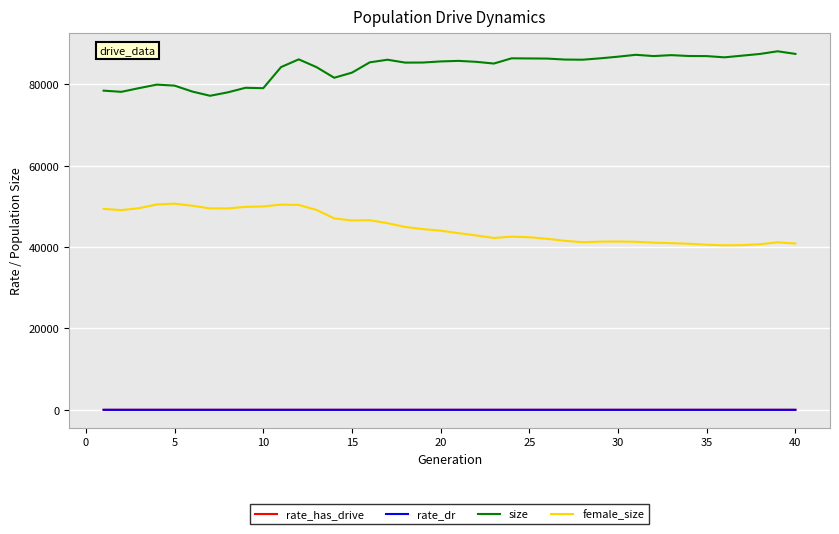

Which series has the largest total across all categories?

size